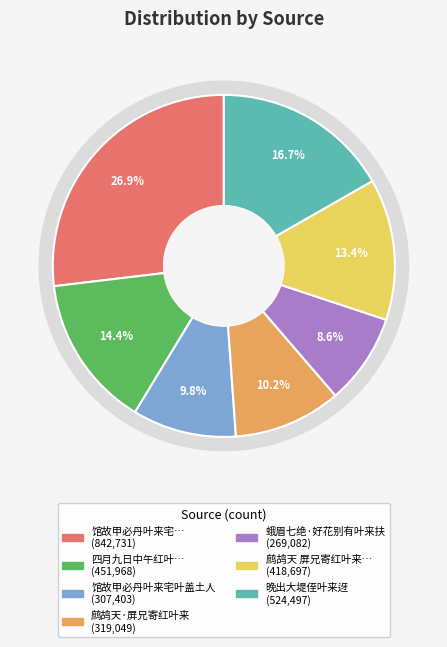

Which category has the biggest portion of the pie?

842731